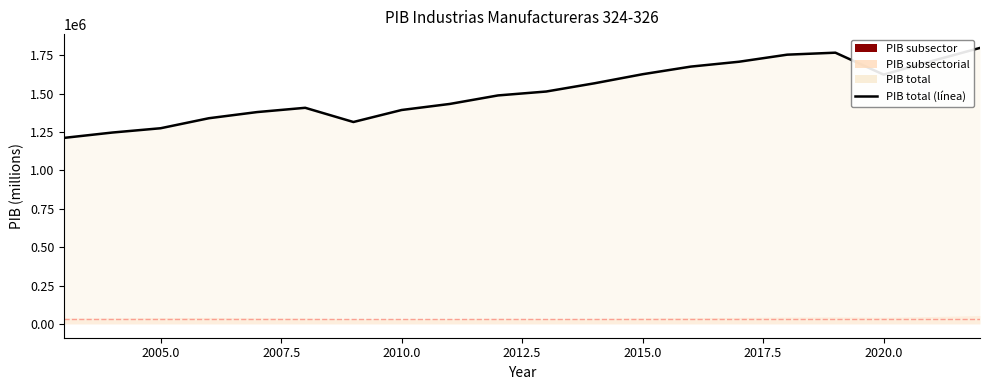

Reading left to right, extract all data points from this chart.

1212171.2	1246901.4	1274855.8	1340006.1	1380125.9	1408019.7	1315481.8	1393675.4	1433185.4	1488616.8	1514072.6	1567647.2	1626750.8	1676418.7	1708140.0	1754179.5	1767123.3	1624208.9	1712483.1	1798206.2